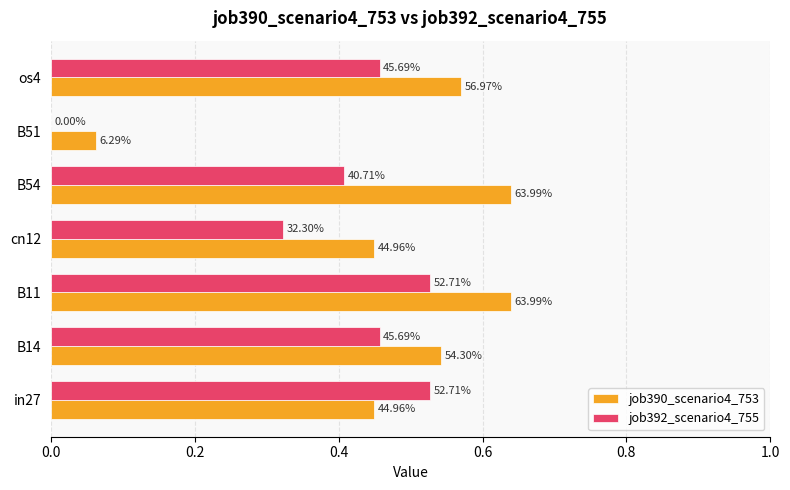

What position from the right is in27?

7